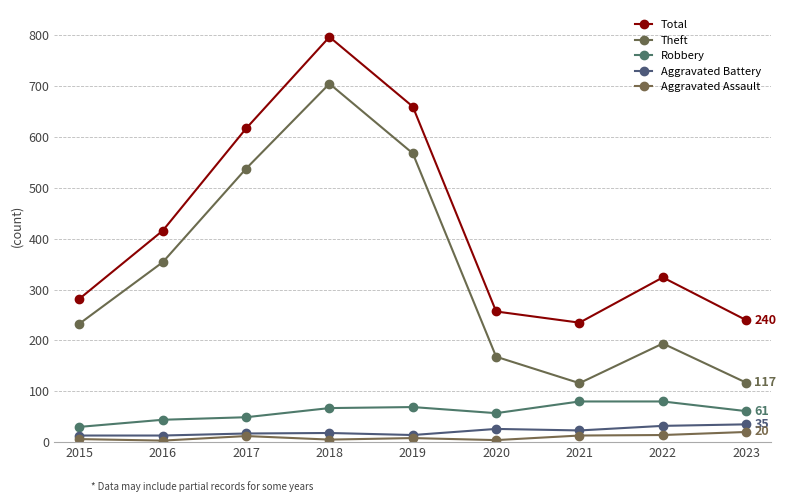

What is the minimum value shown in the chart?

3